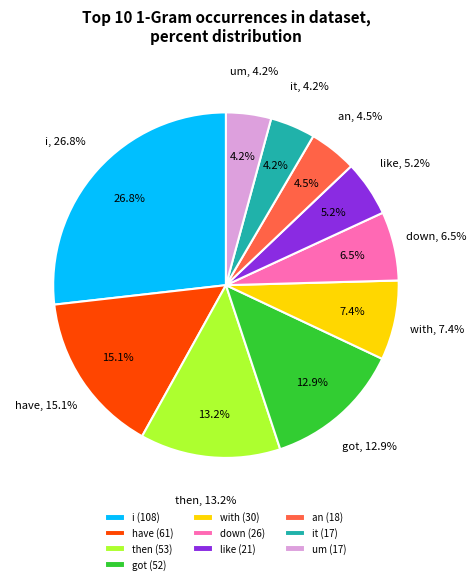

What is the change in value from got to an?

-34